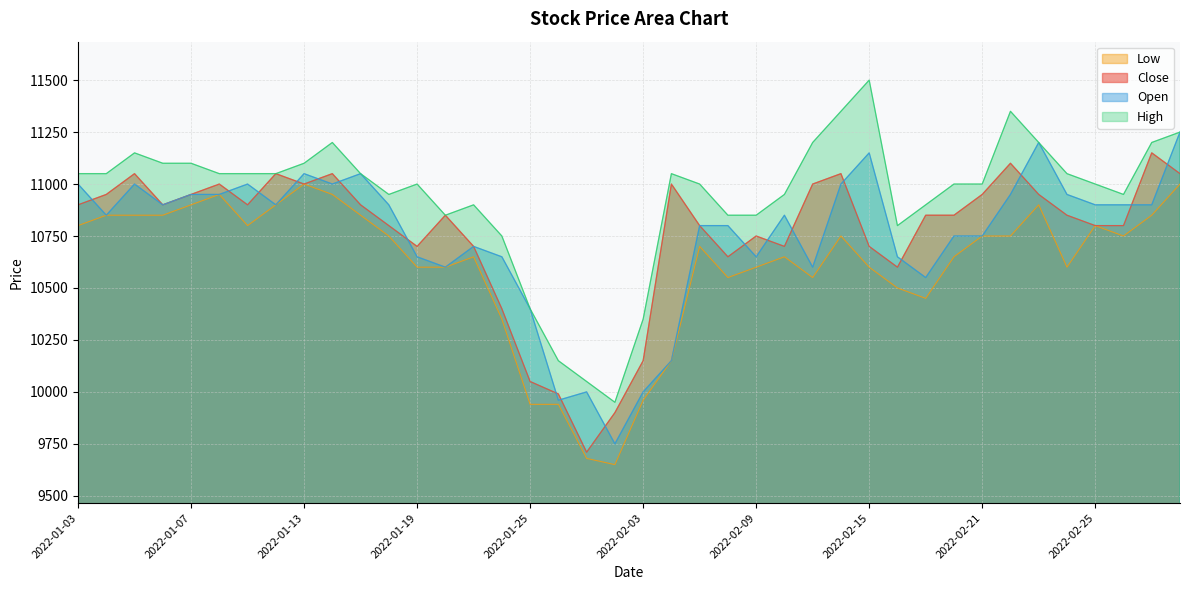

Does the chart have visible grid lines?

Yes